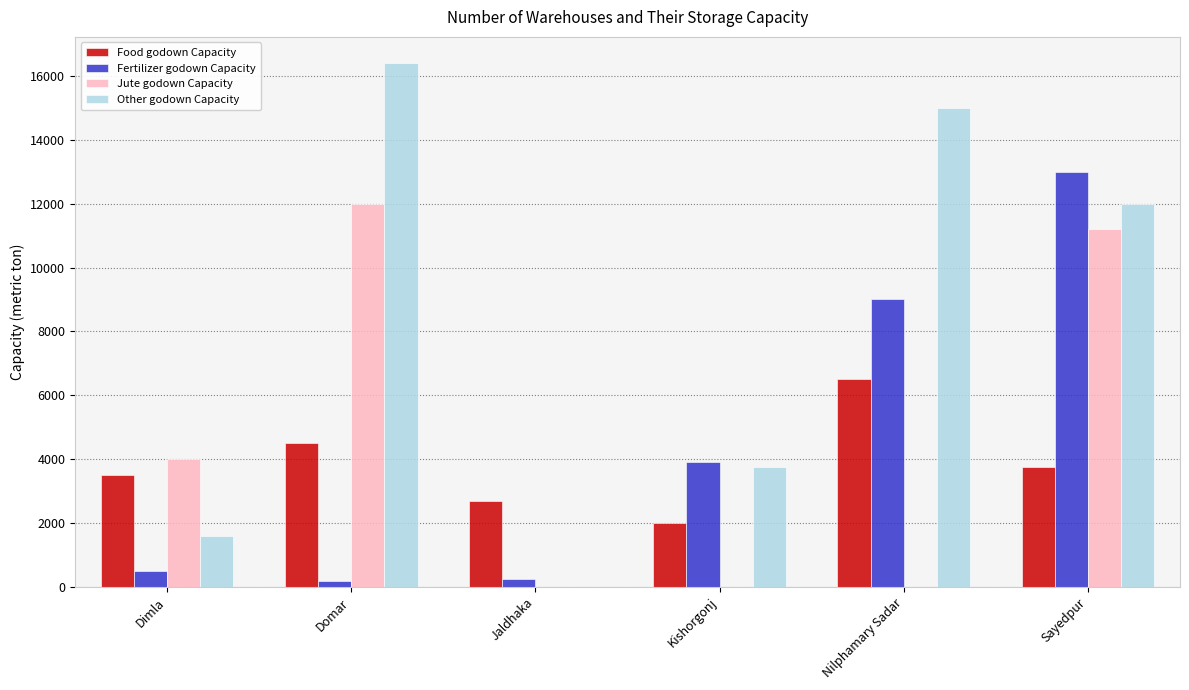

How many groups of bars are there?

6